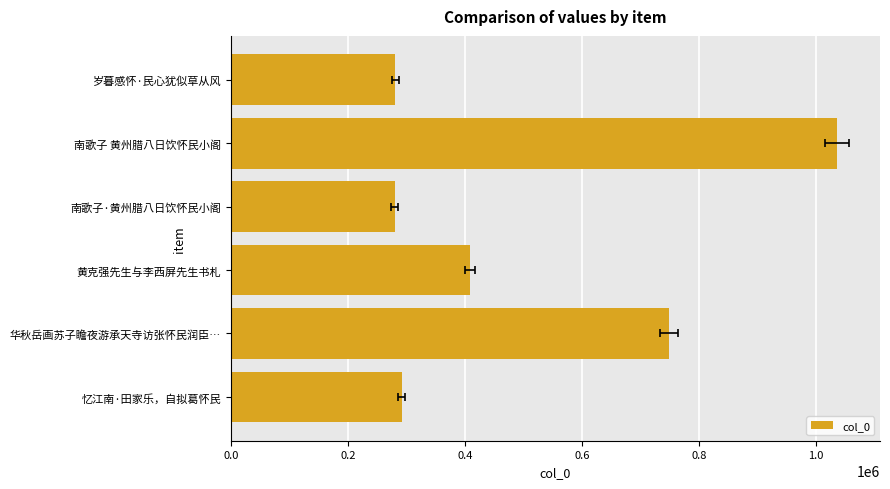

The chart shows a value of 483323 at 0.6. True or false?

False